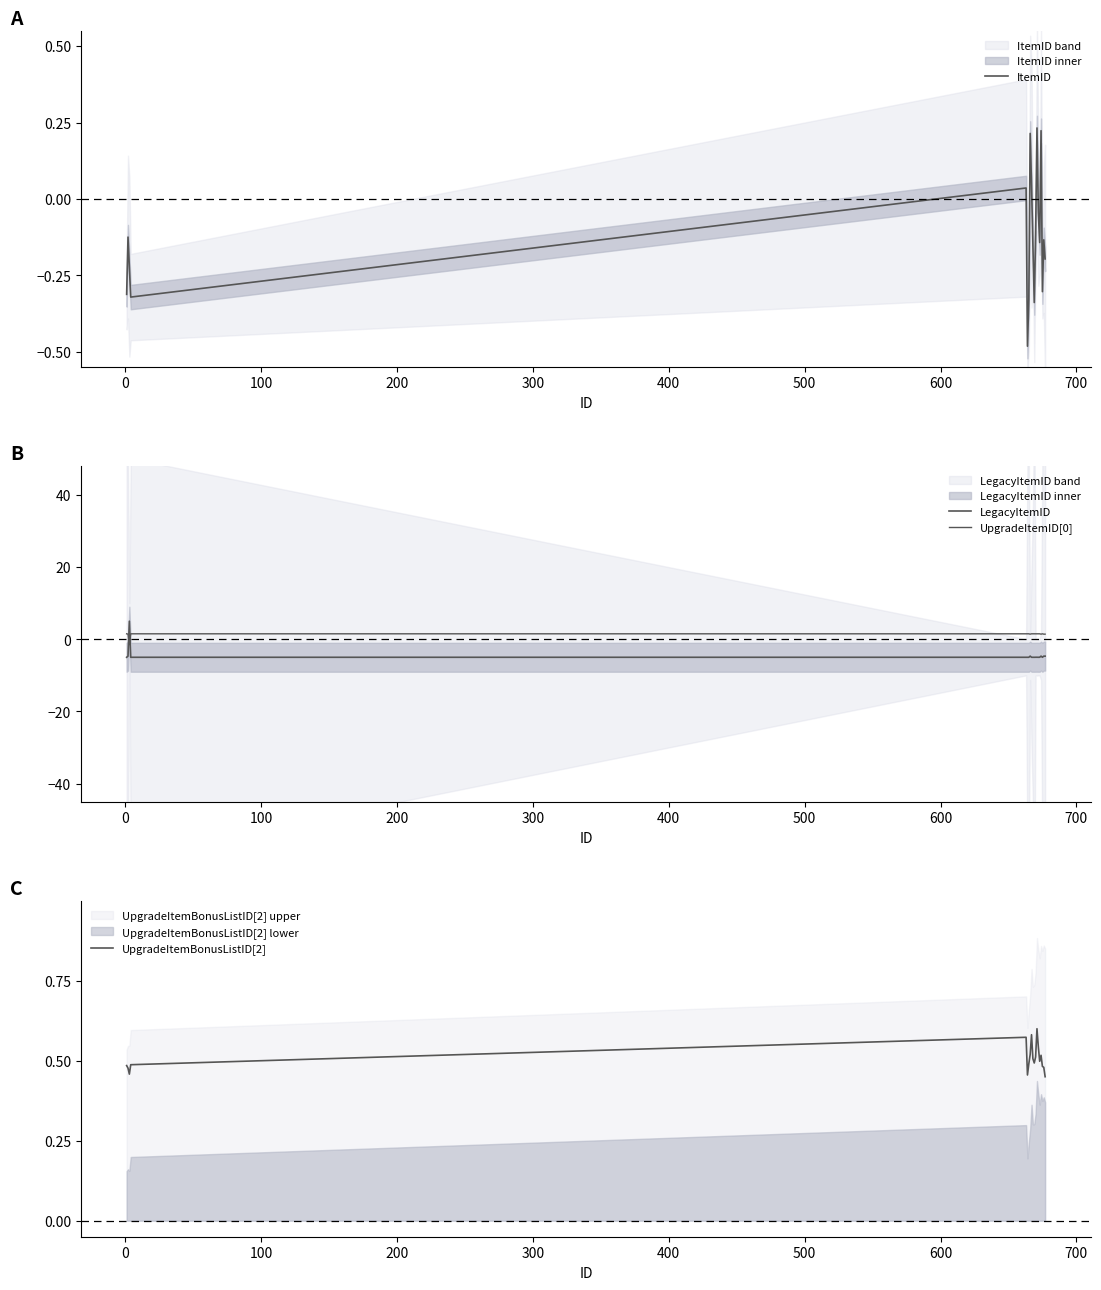

Reading left to right, list all the values displayed in this chart.

ItemID: -0.3	-0.1	-0.2	-0.3	0.0	-0.5	-0.3	0.2	0.0	-0.2	-0.3	-0.1	0.2	-0.0	-0.1	0.2	-0.3	-0.1	-0.2
LegacyItemID: -5.0	-4.7	5.0	-5.0	-5.0	-5.0	-5.0	-4.7	-5.0	-5.0	-5.0	-5.0	-5.0	-5.0	-5.0	-4.7	-5.0	-4.7	-4.7
UpgradeItemID[0]: 1.5	1.4	-1.5	1.5	1.5	1.5	1.5	1.4	1.5	1.5	1.5	1.5	1.5	1.5	1.5	1.4	1.5	1.4	1.4
UpgradeItemBonusListID[2]: 0.5	0.5	0.5	0.5	0.6	0.5	0.5	0.5	0.6	0.5	0.5	0.5	0.6	0.5	0.5	0.5	0.5	0.5	0.5